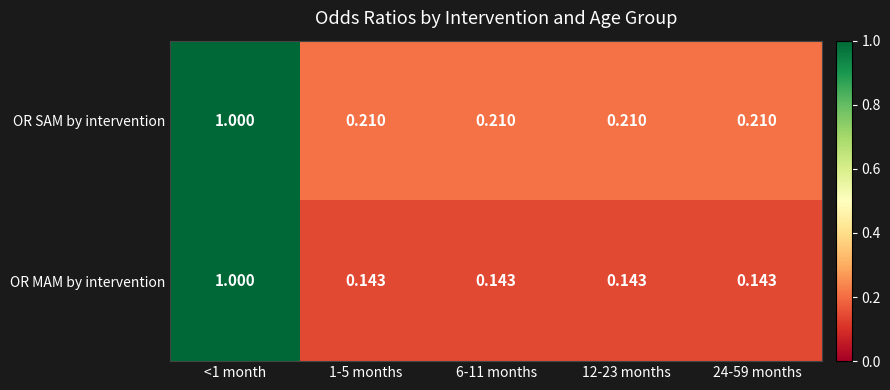

Which series has the widest spread of values?

OR MAM by intervention